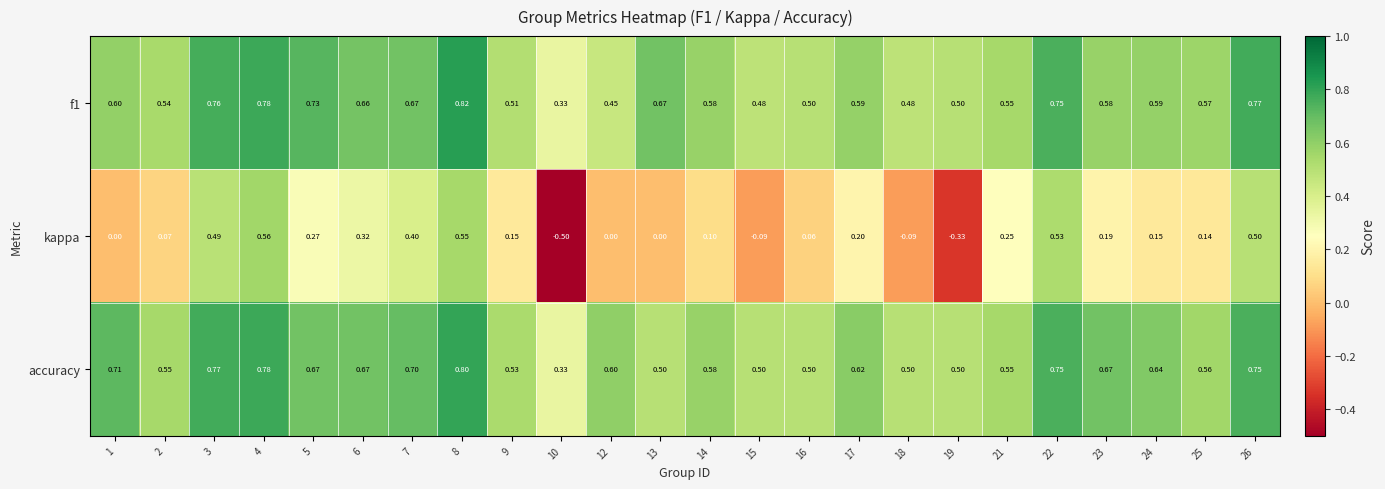

Which label corresponds to the largest value in the chart?

8